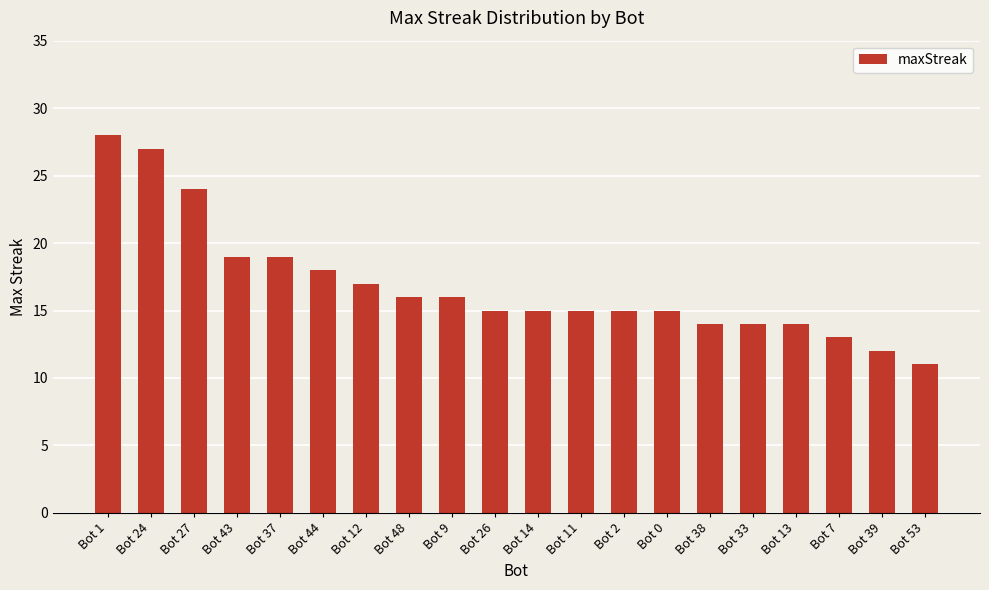

What is the sum of the values at Bot 33 and Bot 24?

41